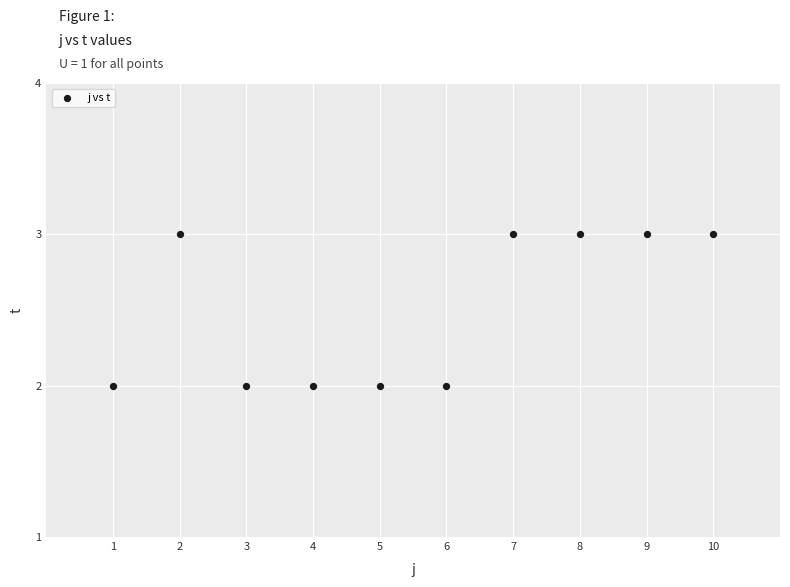

What is the average X value?

6